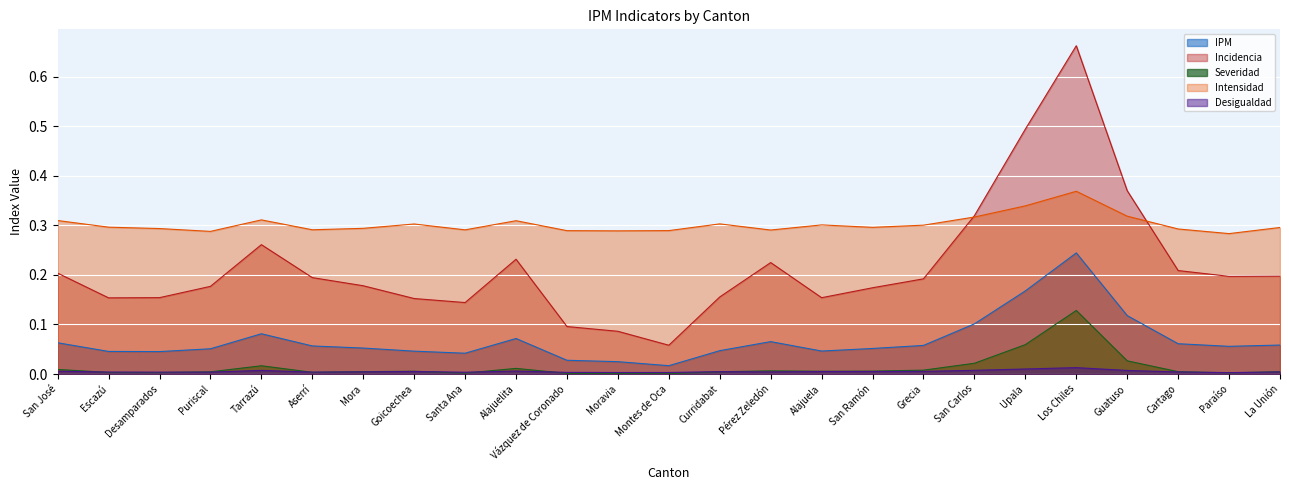

At which category is the sum across all series the highest?

Los Chiles